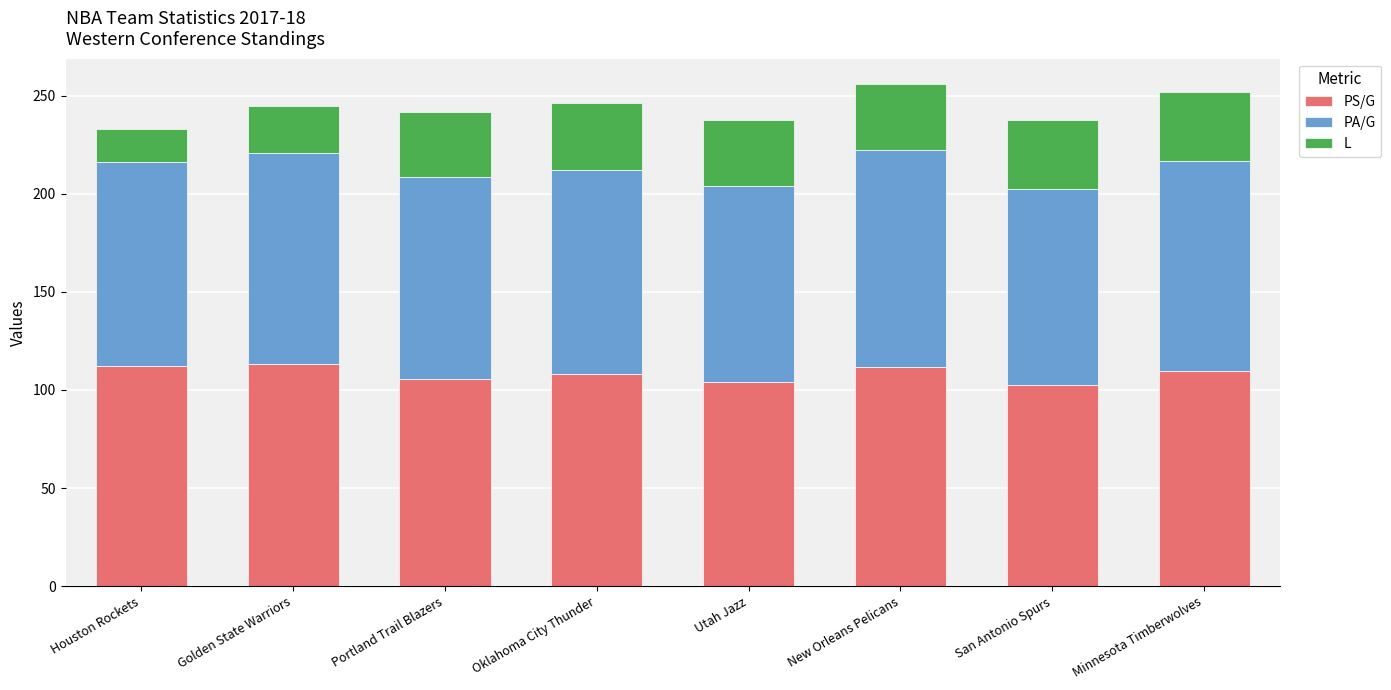

What is the minimum value for PS/G?

102.7